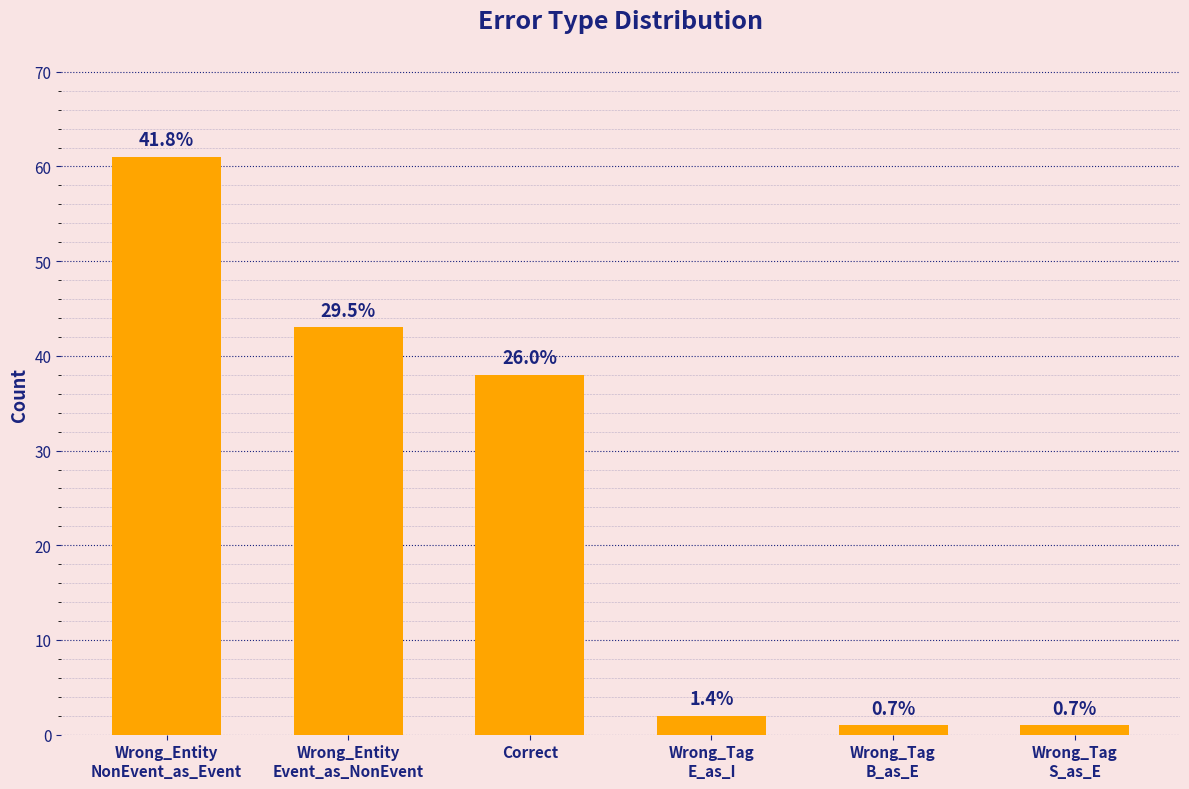

Rank the categories by value from lowest to highest.

Wrong_Tag
B_as_E, Wrong_Tag
S_as_E, Wrong_Tag
E_as_I, Correct, Wrong_Entity
Event_as_NonEvent, Wrong_Entity
NonEvent_as_Event